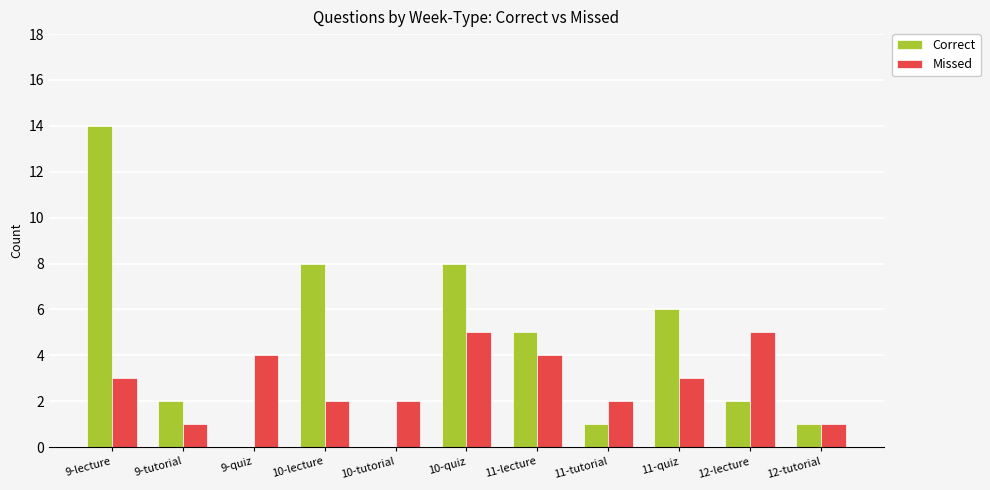

Count the number of categories in the chart.

11